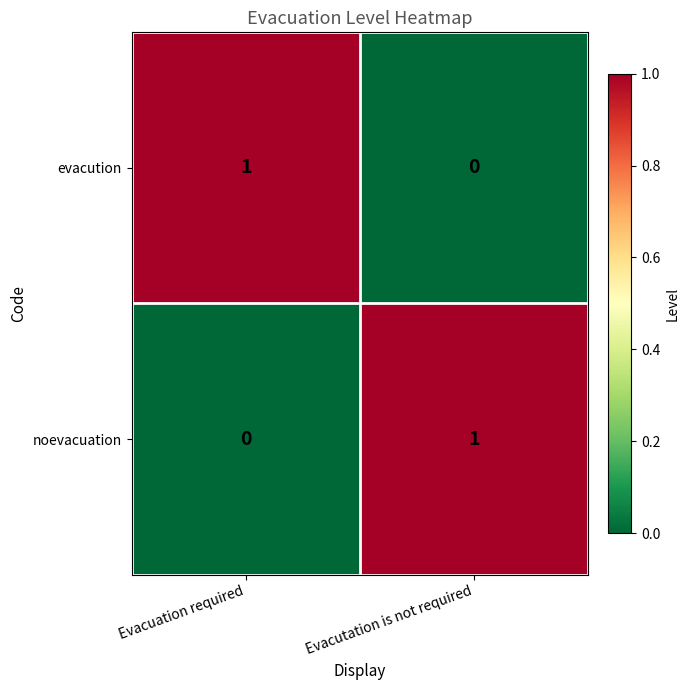

Which category has the highest value in the evacution series?

Evacuation required